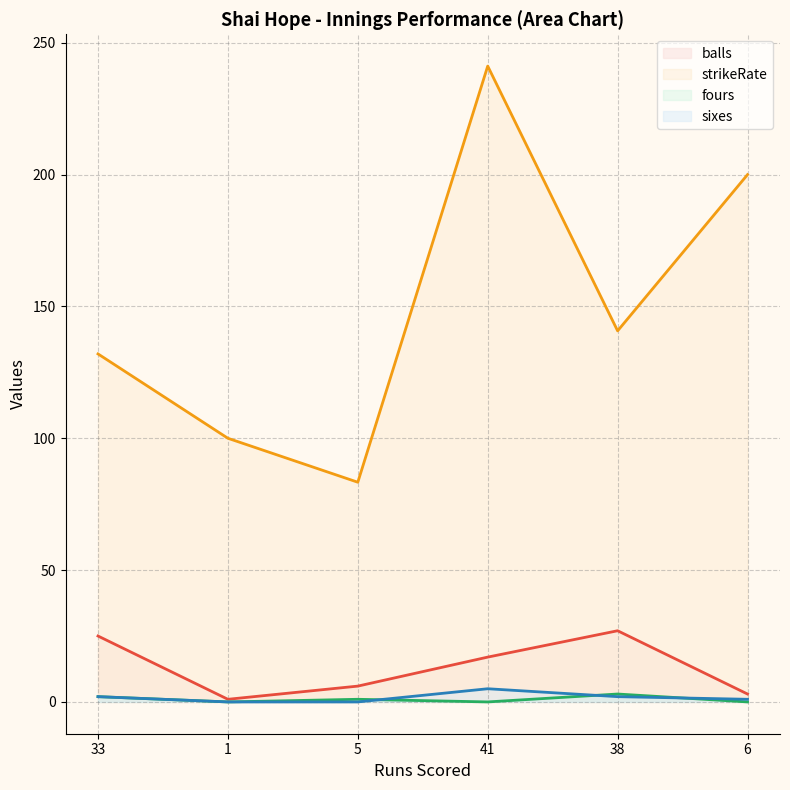

At 6, list the series in order from largest to smallest.

strikeRate, balls, sixes, fours